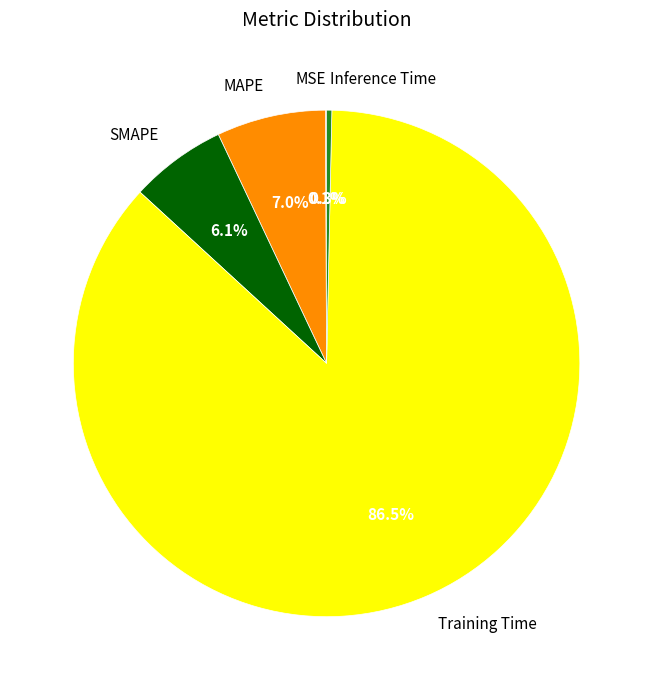

What is the majority slice?

Training Time